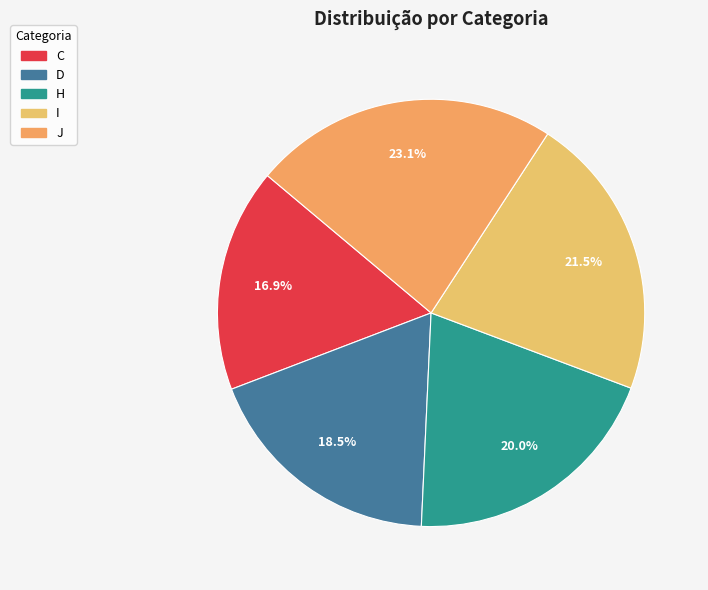

True or false: C accounts for 17% of the total.

True